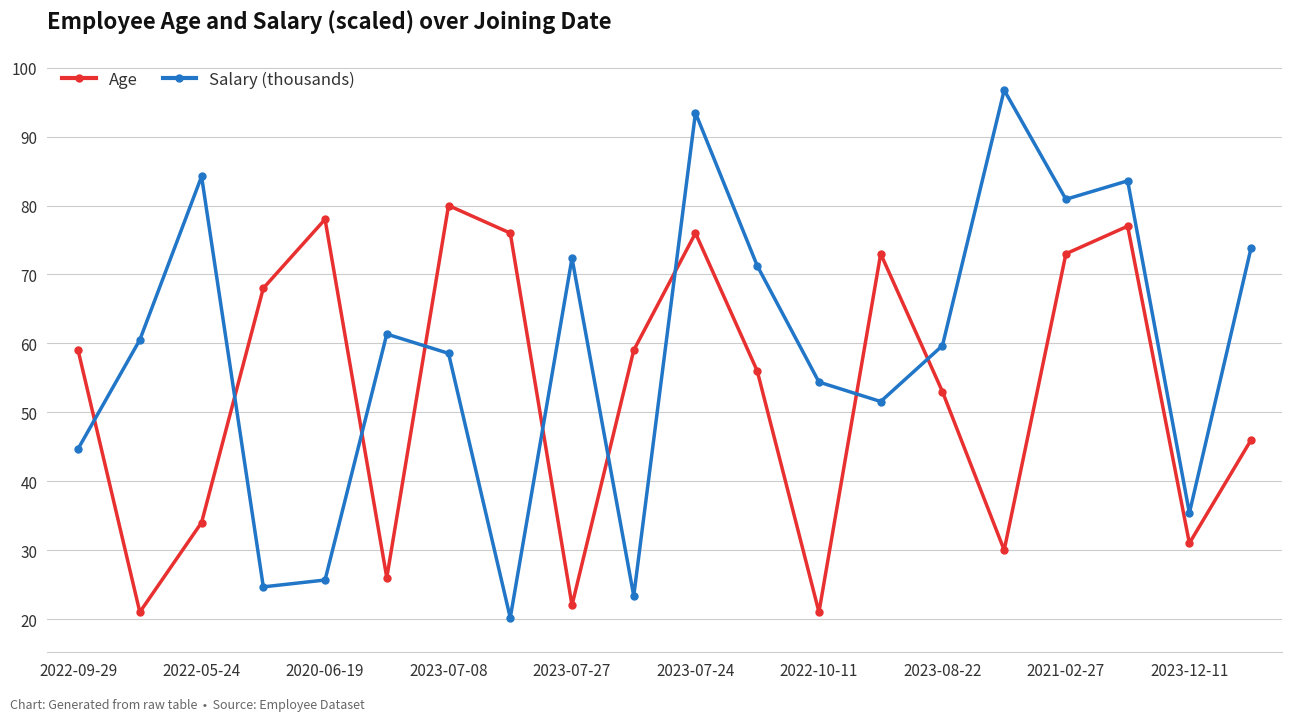

Which series has the widest spread of values?

Salary (thousands)